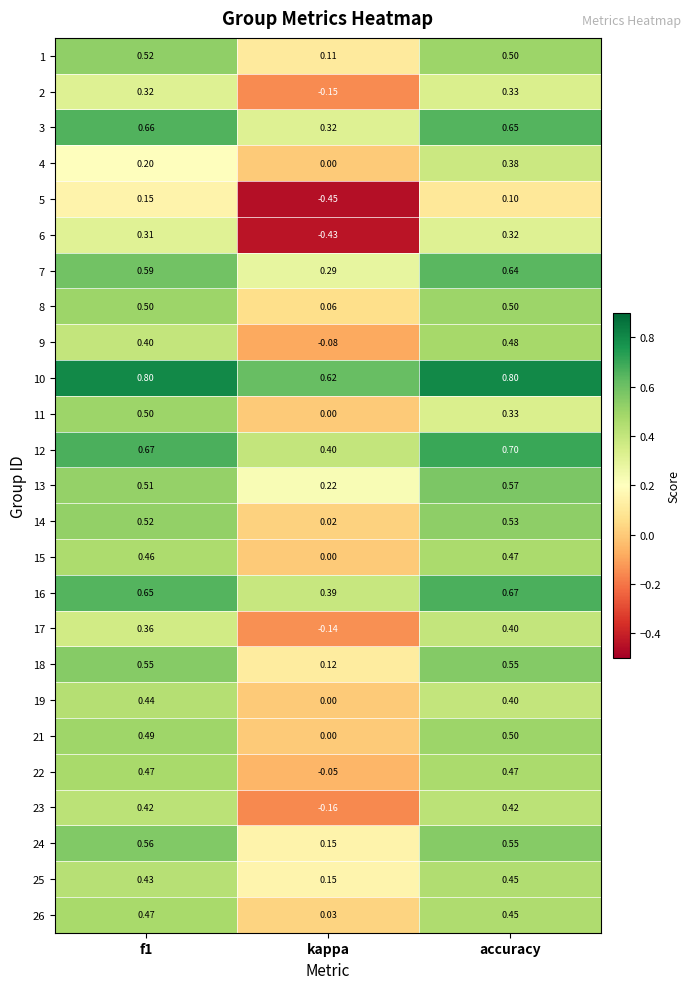

What is the spread (max minus min) of values at accuracy?

0.7